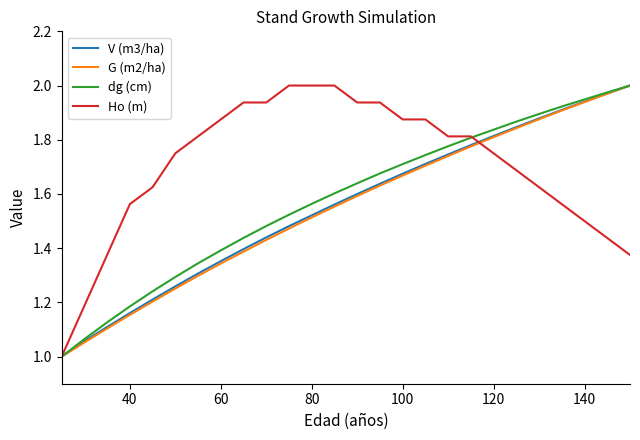

What is the minimum value for Ho (m)?

1.0